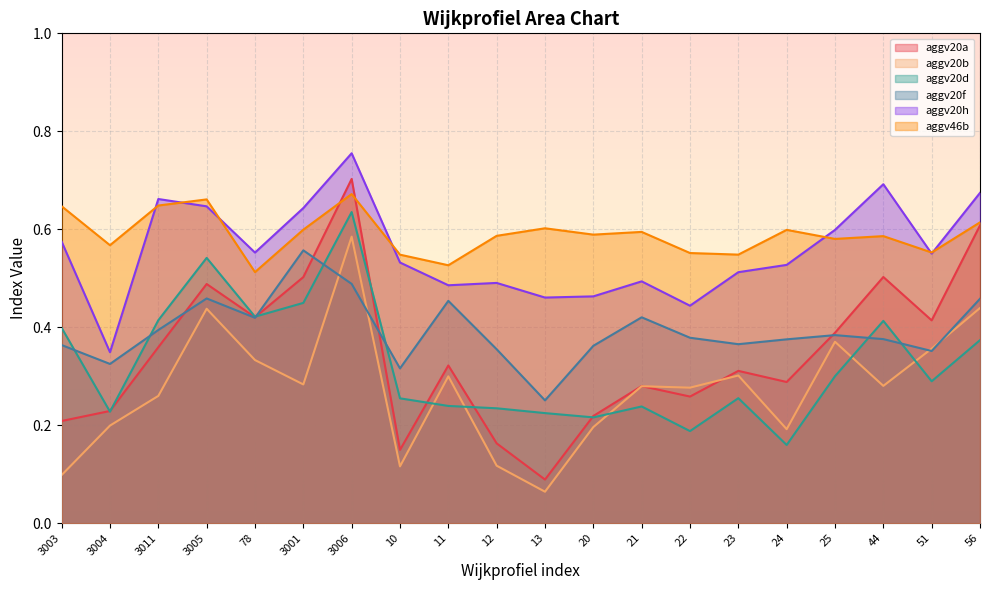

What are all the series names shown in the legend?

aggv20a, aggv20b, aggv20d, aggv20f, aggv20h, aggv46b